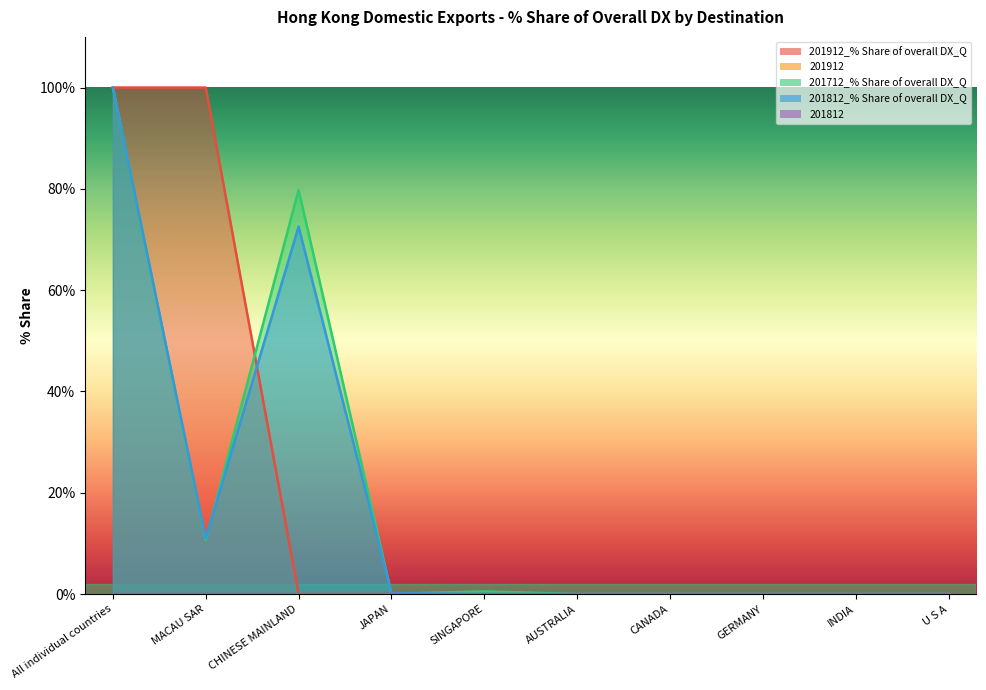

At All individual countries, list the series in order from largest to smallest.

201912_% Share of overall DX_Q, 201712_% Share of overall DX_Q, 201812_% Share of overall DX_Q, 201812